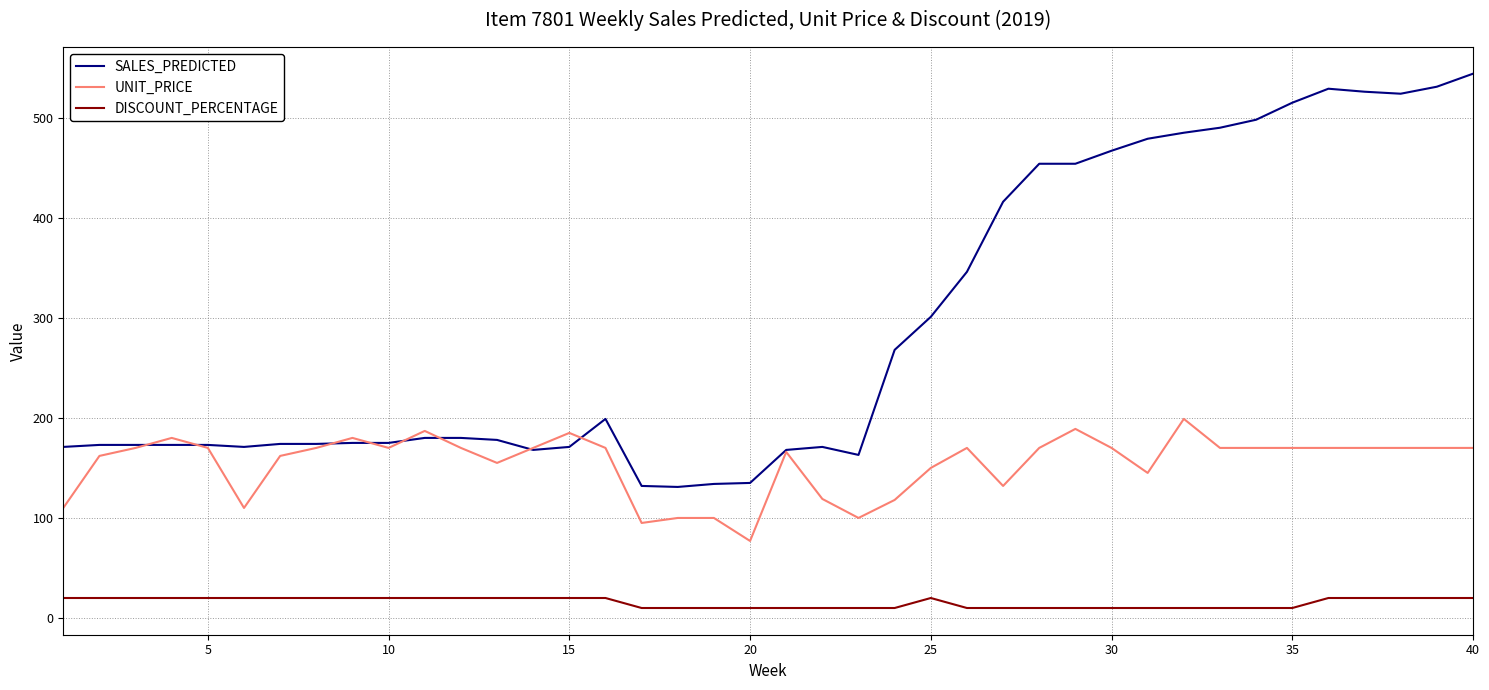

True or false: DISCOUNT_PERCENTAGE and UNIT_PRICE cross at least once.

False